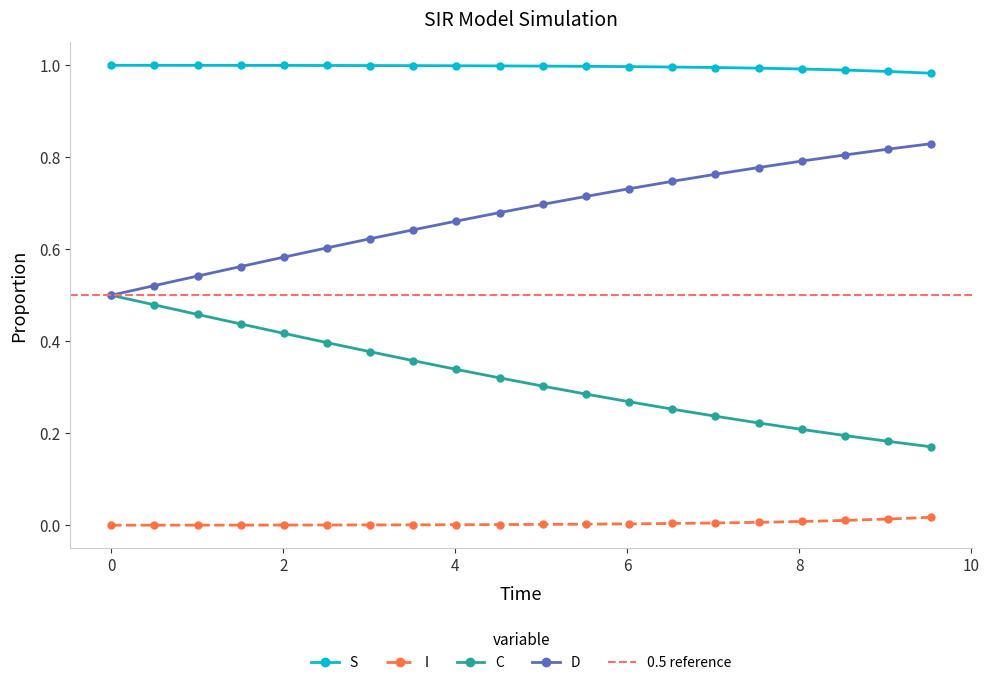

True or false: D and S cross at least once.

False